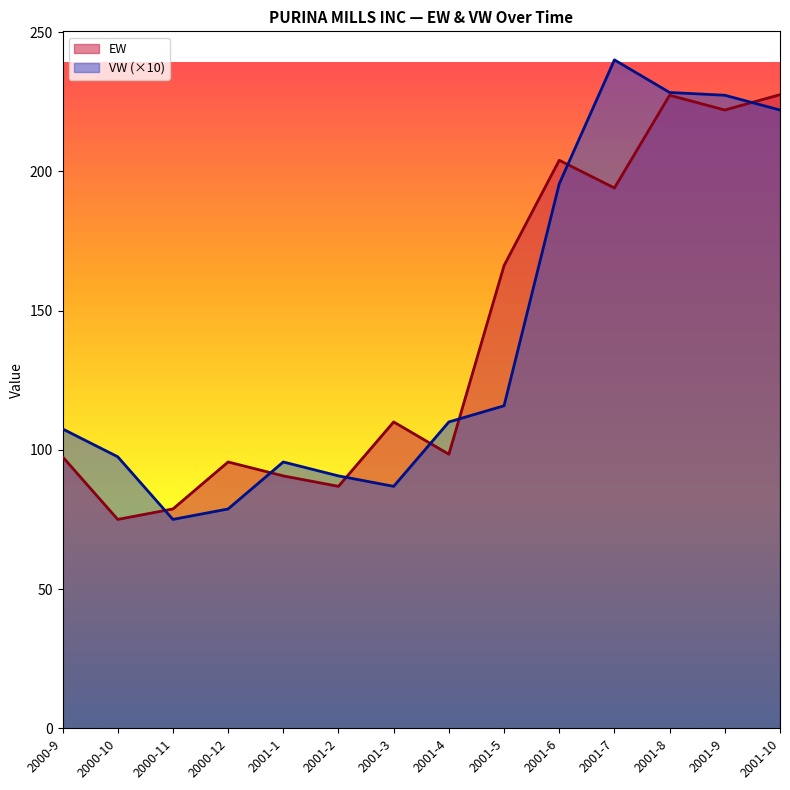

Which category has the lowest value in the EW series?

2000-10